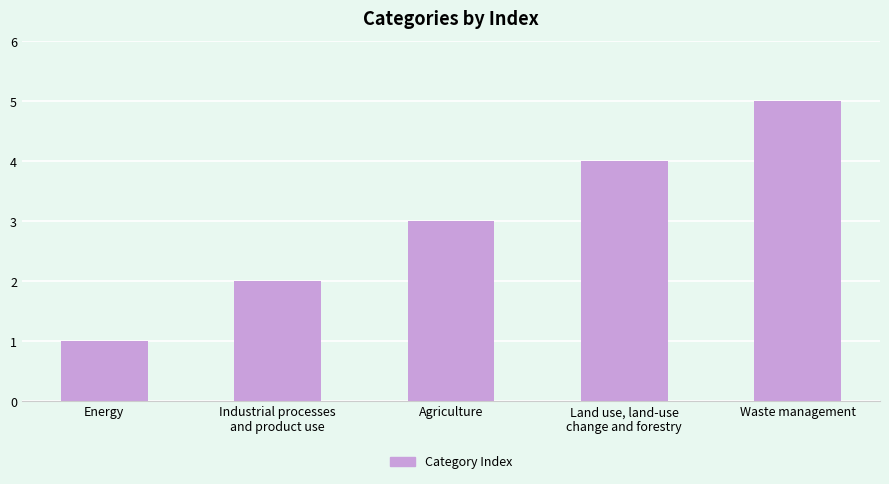

How many values are below 3?

2